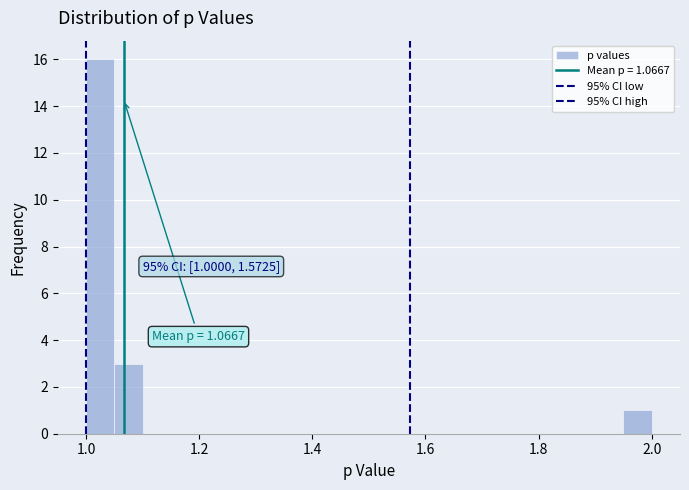

Read against the x-axis, roughly where is the centre of the tallest bar?

1.02